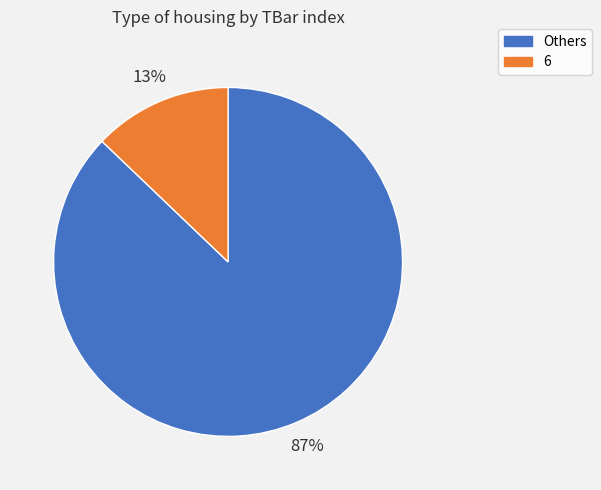

Which category accounts for the majority?

Others